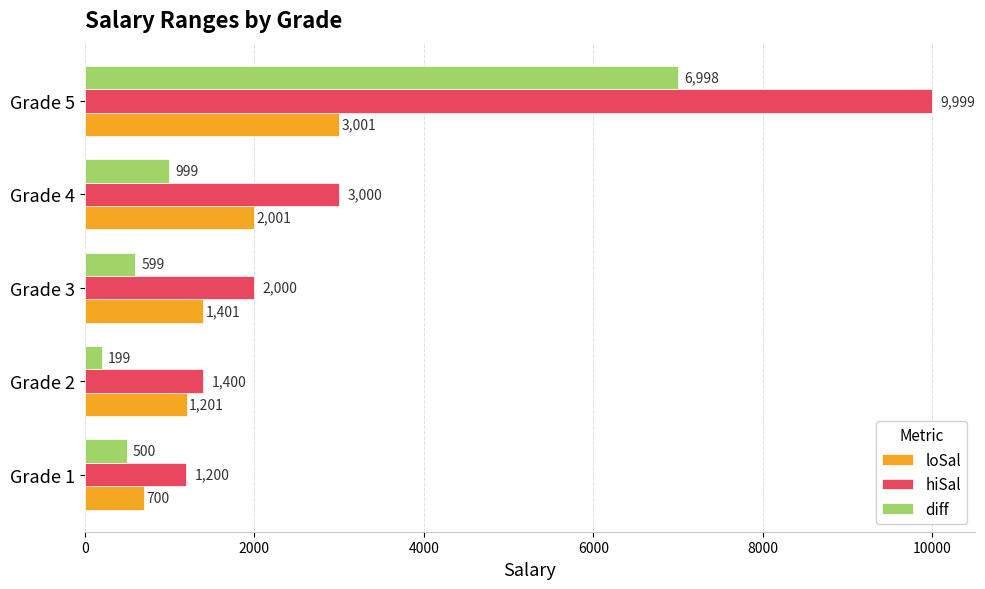

Between Grade 1 and Grade 3, which series saw the biggest shift?

hiSal